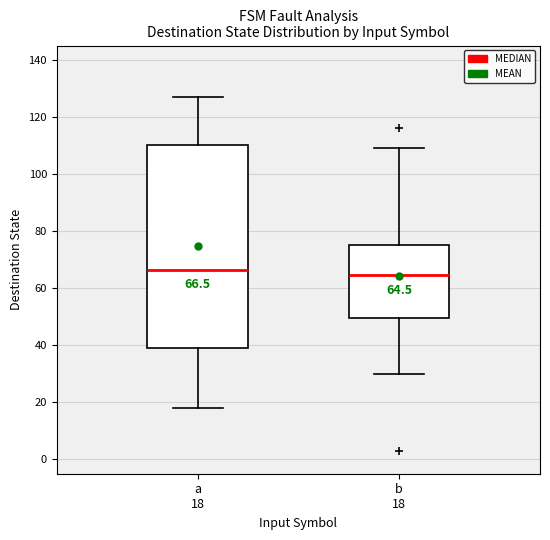

Comparing the boxes themselves (not the whiskers), which one is the tallest?

a 18